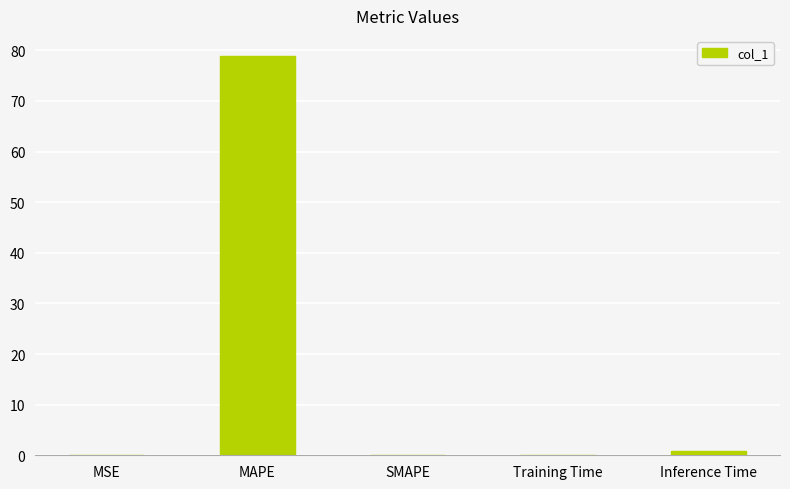

Between MAPE and MSE, which is larger?

MAPE